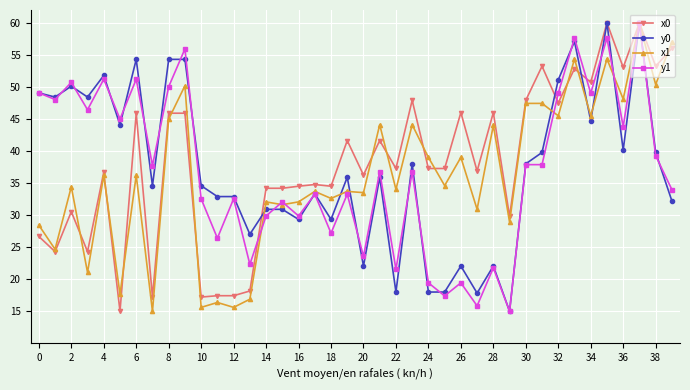

What is the highest value of the y0 series?

60.0